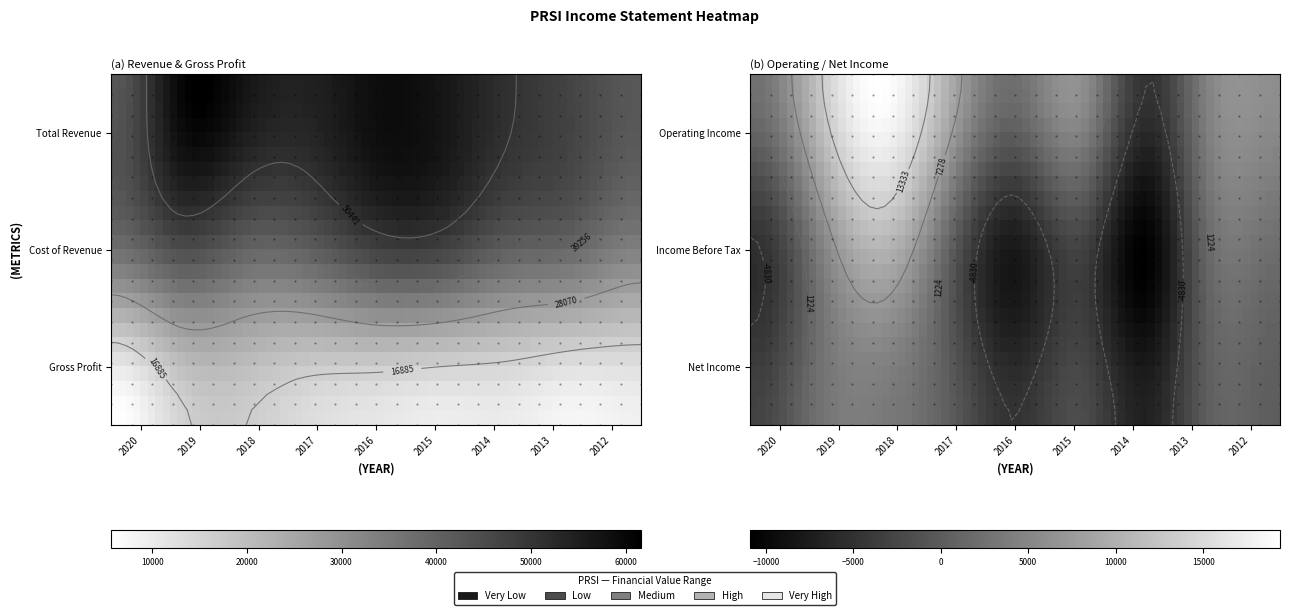

What is the spread (max minus min) of values at 2018?

53500